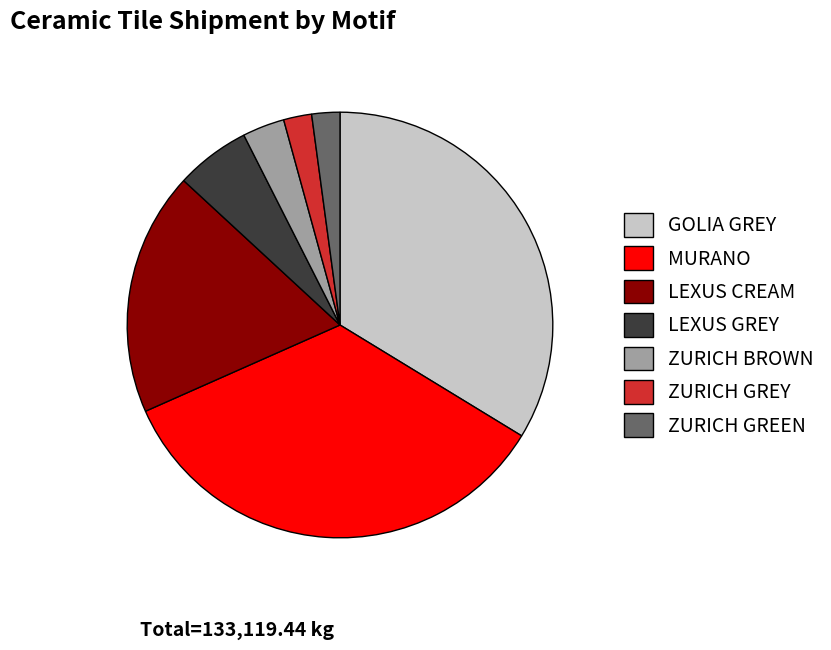

Combined, do GOLIA GREY and ZURICH GREY account for over 50%?

No